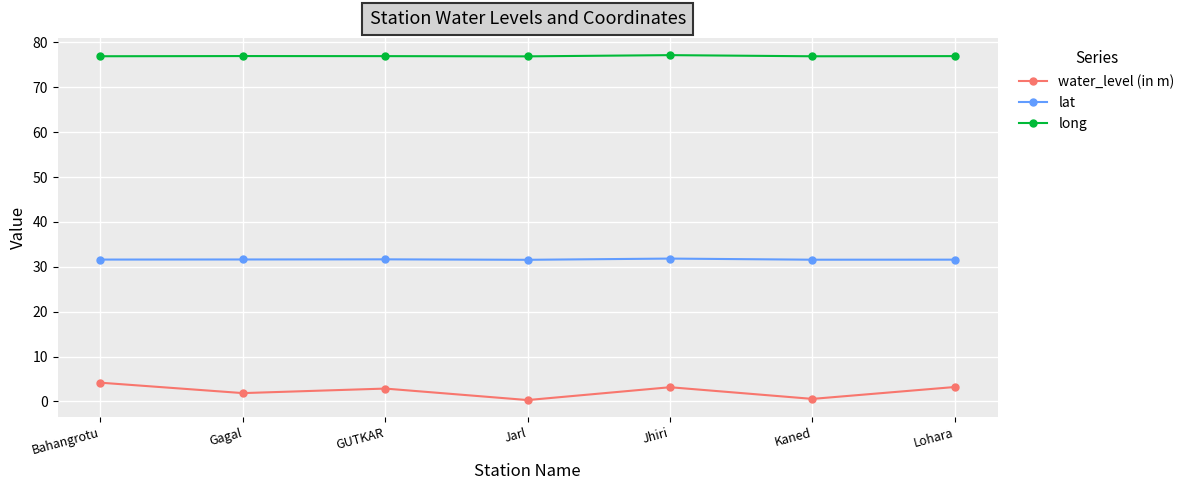

True or false: long has a value of 76.9 at Bahangrotu.

True